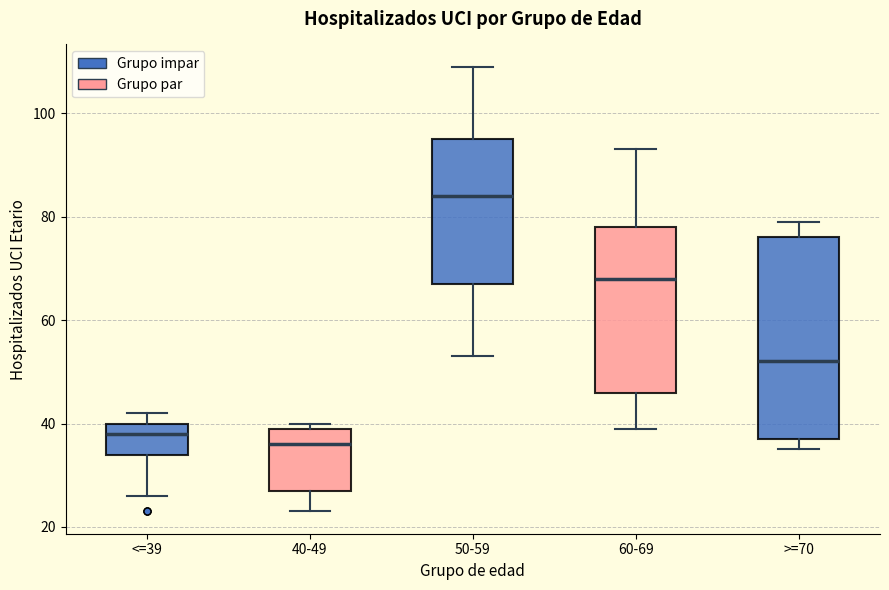

Which box has the highest median line?

50-59